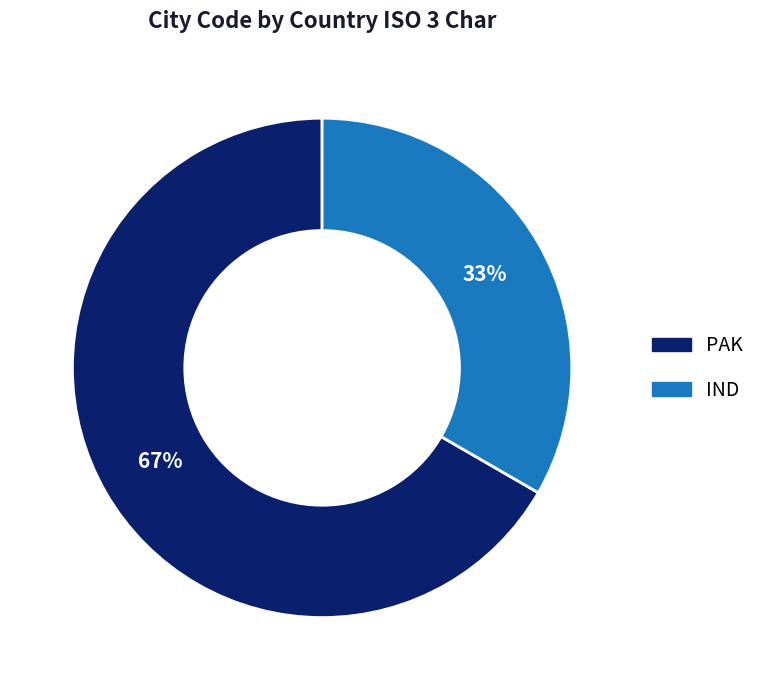

What is the majority slice?

PAK